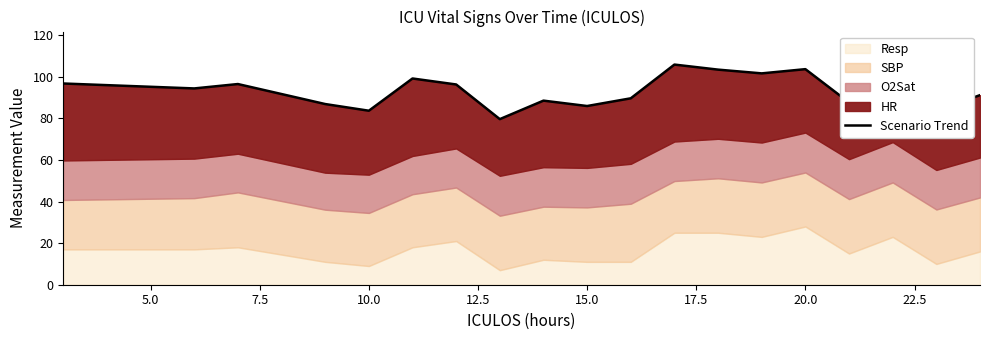

True or false: the data has more than 2 interior local peaks.

True